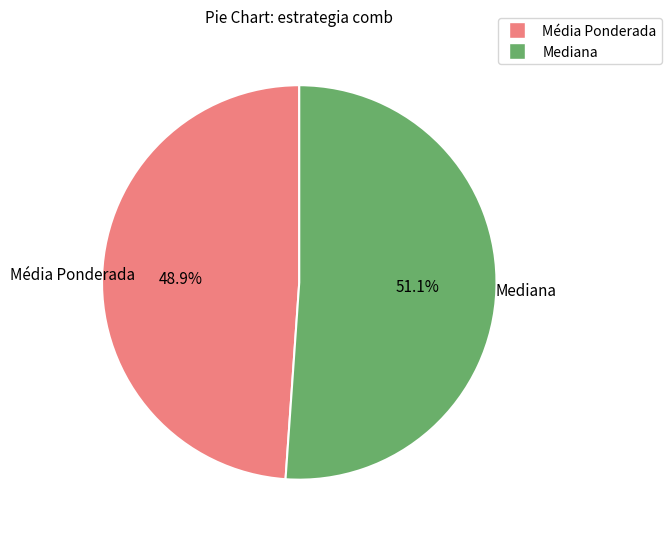

To the nearest percent, what is the average slice percentage?

50%